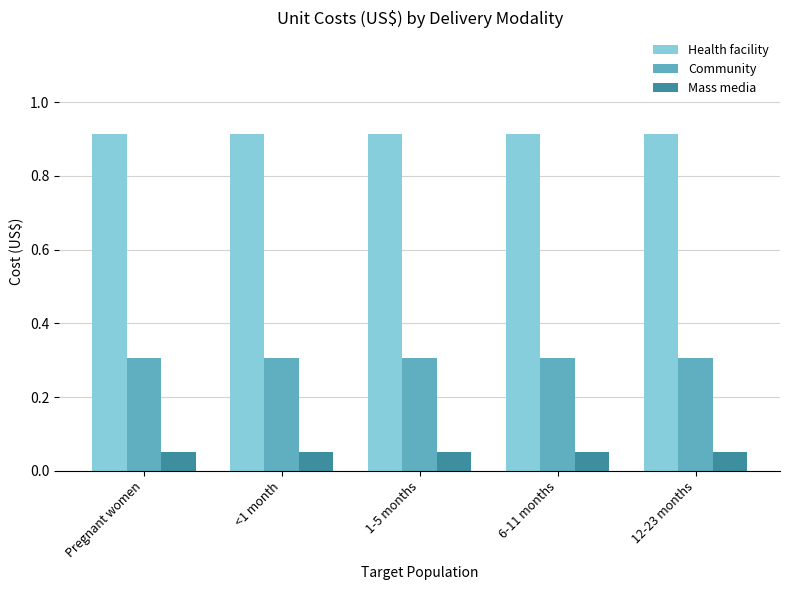

At 6-11 months, list the series in order from smallest to largest.

Mass media, Community, Health facility